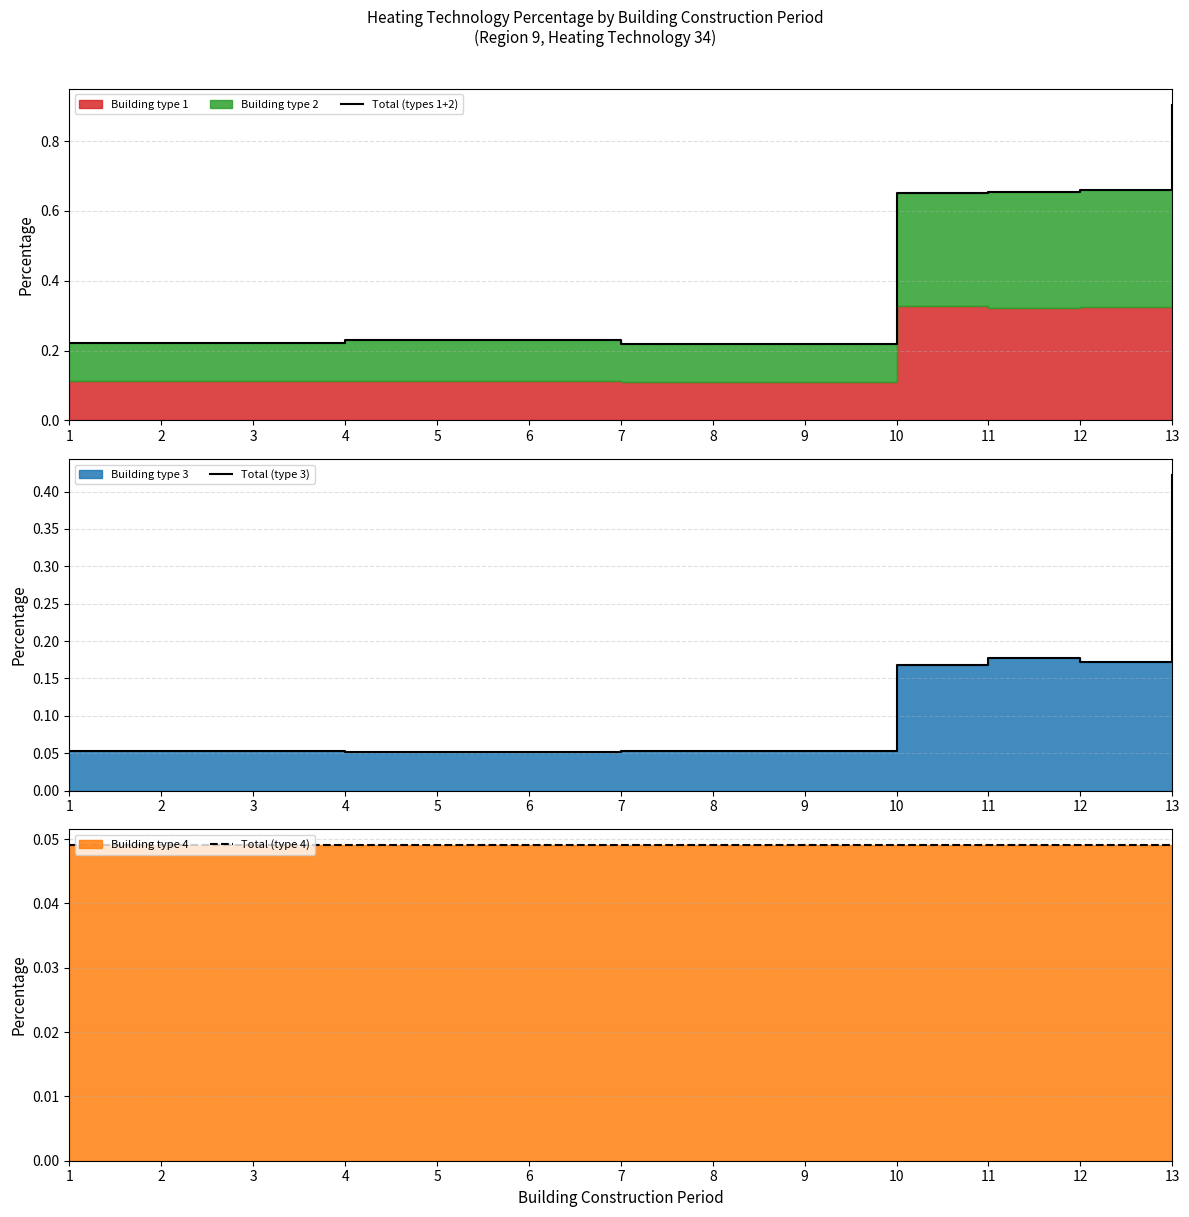

Rank the series by their average value, from lowest to highest.

Total (type 4), Total (type 3), Total (types 1+2)